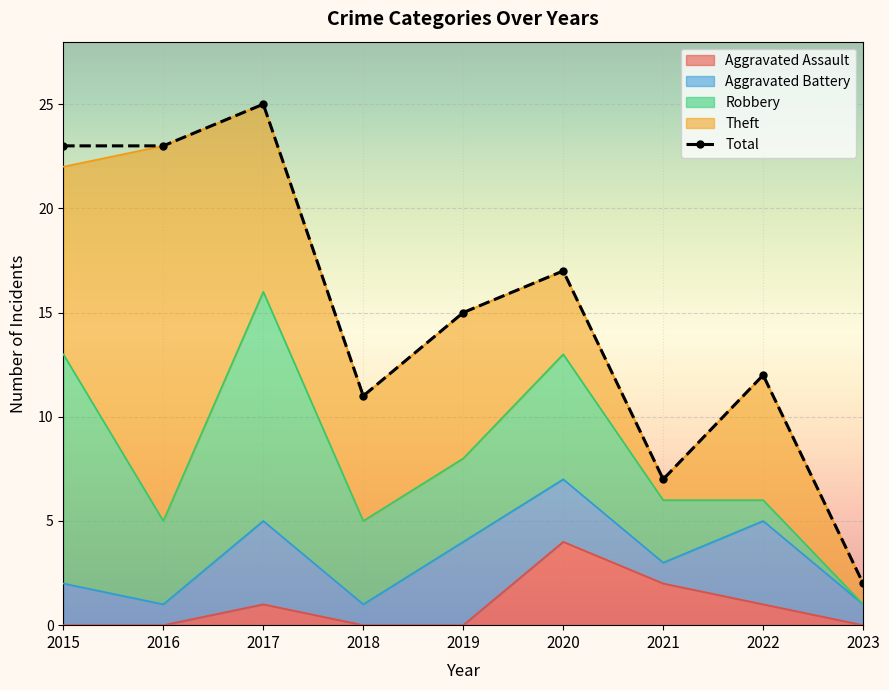

True or false: Aggravated Assault has a value of 1 at 2021.

False